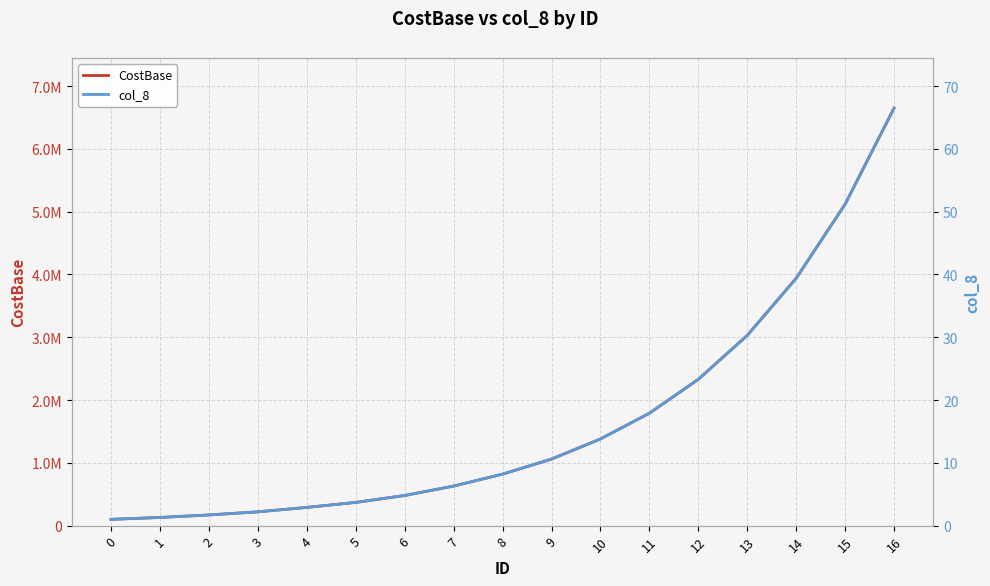

What is the highest value of the col_8 series?

66.5